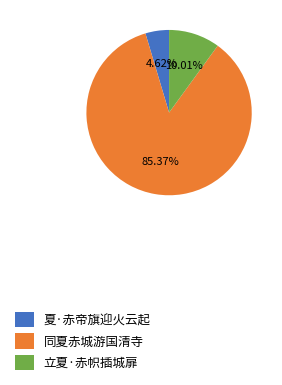

What is the smallest slice in the pie chart?

夏·赤帝旗迎火云起